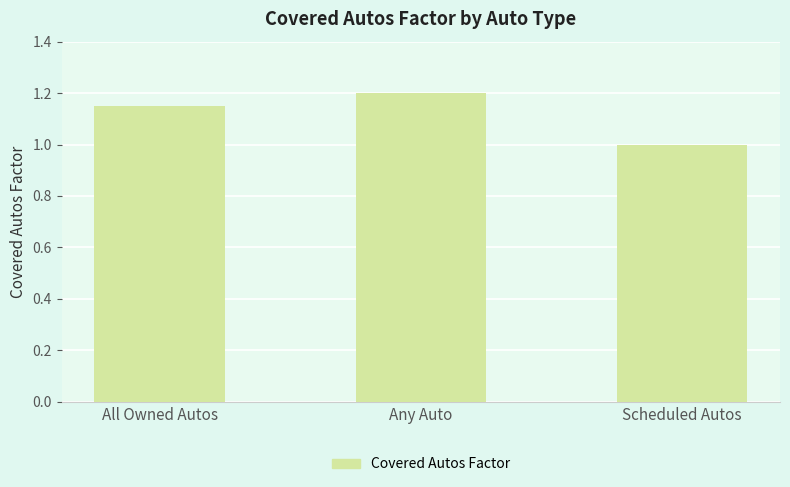

List the labels in order of value, smallest first.

Scheduled Autos, All Owned Autos, Any Auto